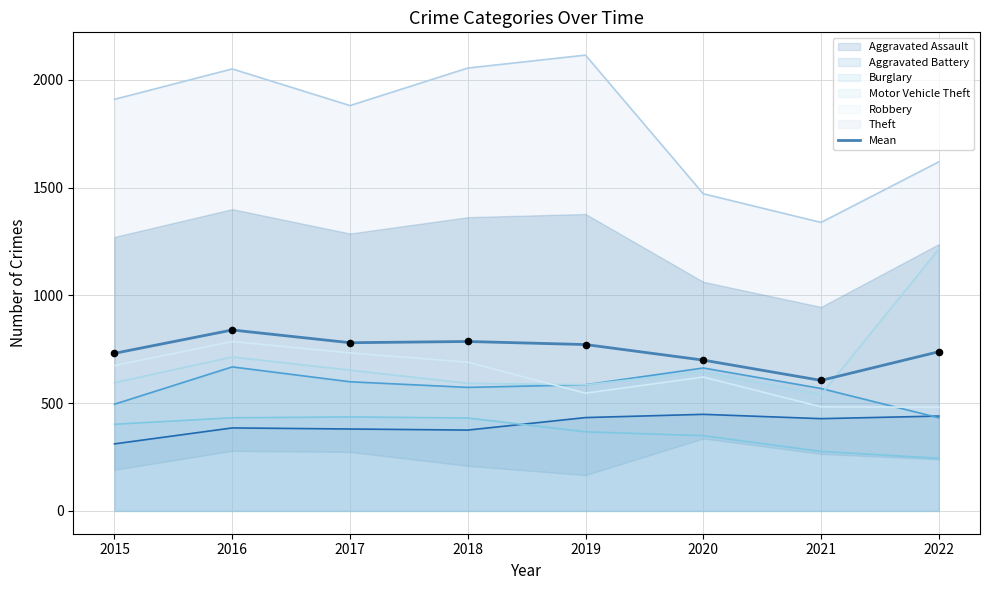

What is the change in value from 2015 to 2019?

+40.7